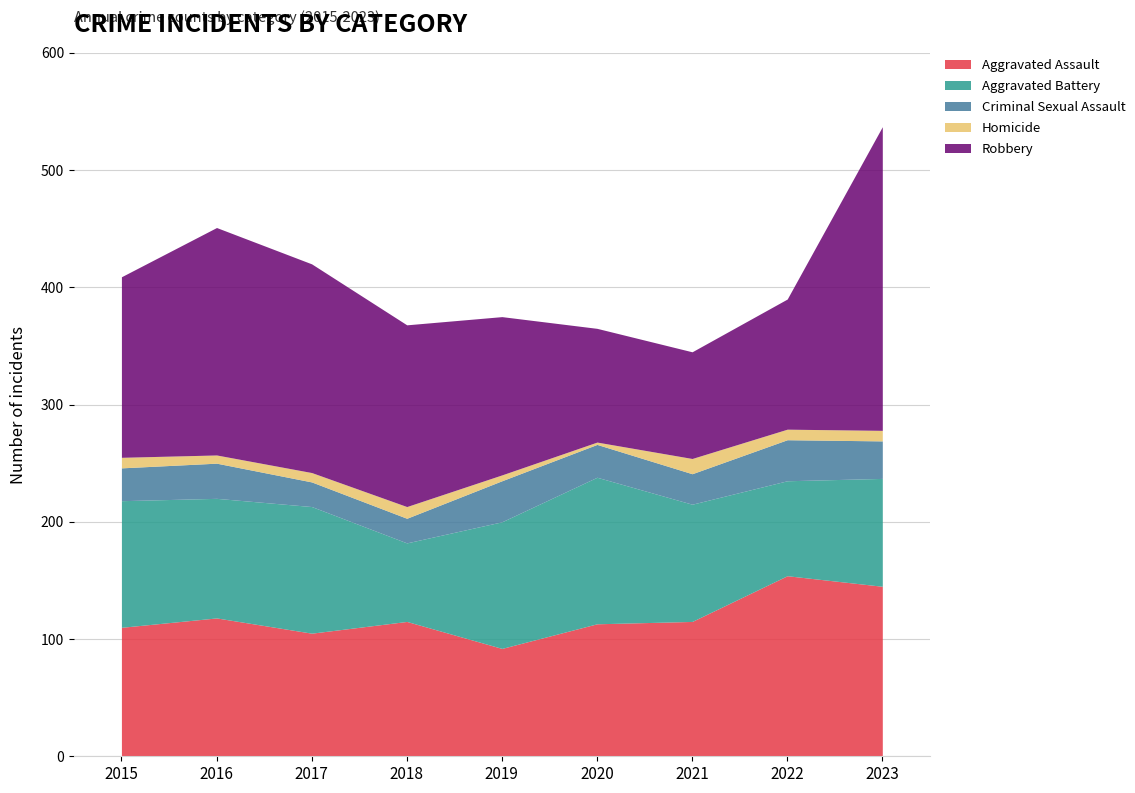

True or false: Aggravated Battery and Criminal Sexual Assault intersect in this chart.

False